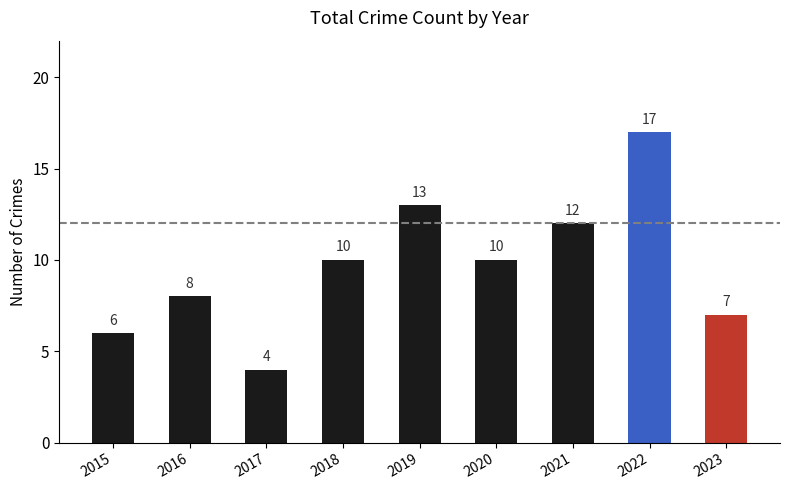

What is the value of the 6th bar from the left?

10